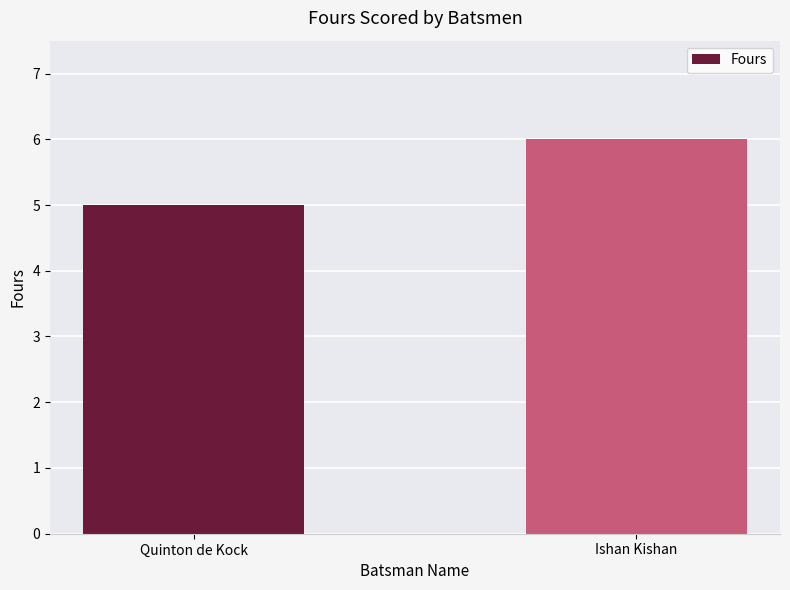

What is the value of the 2nd bar from the left?

6